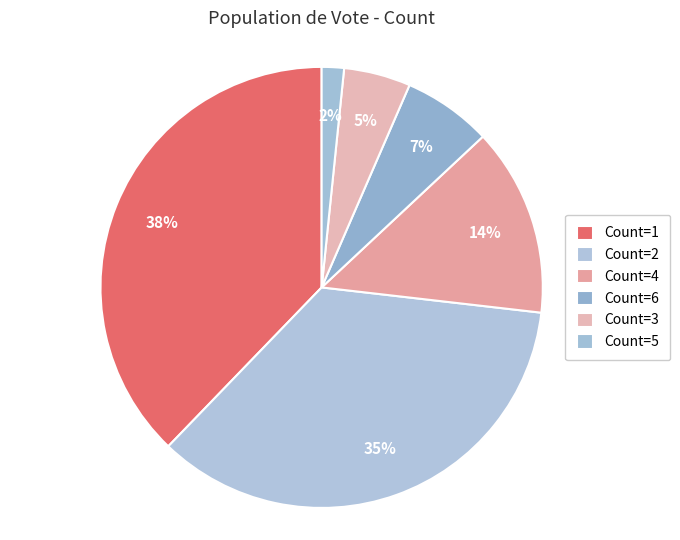

What is the largest slice in the pie chart?

Count=1